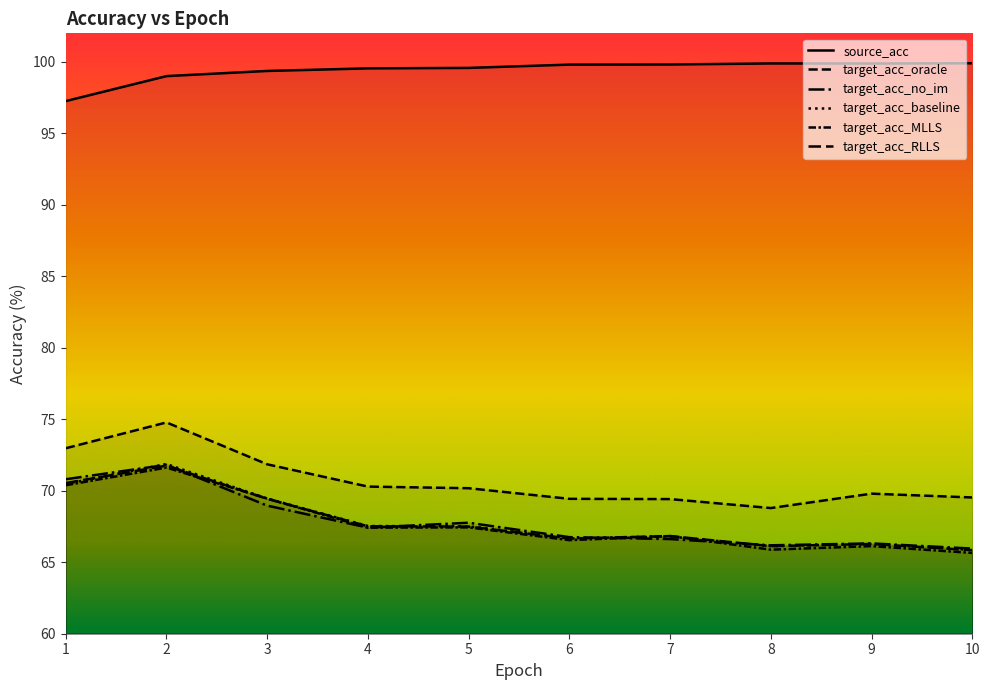

What is the total value across all series at 1?

452.5